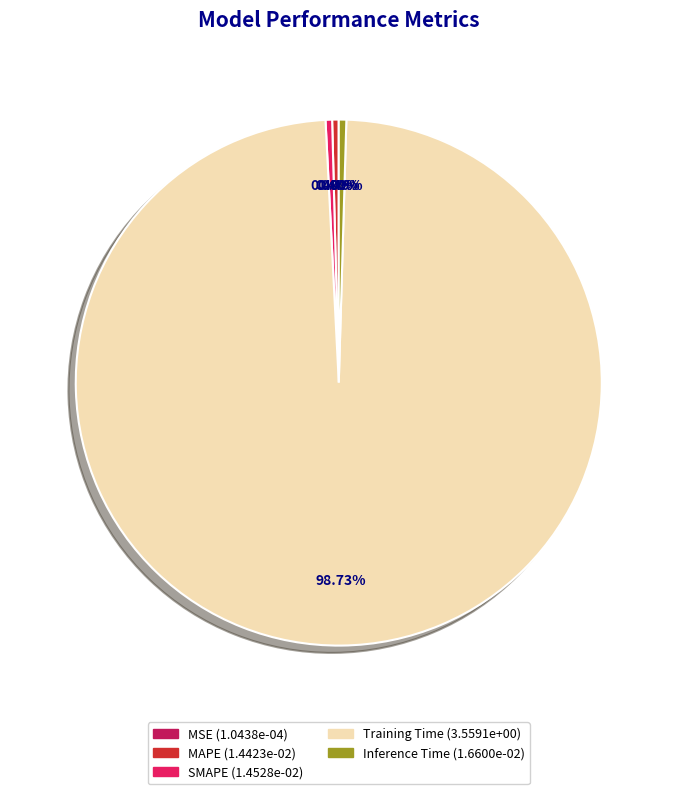

Which slice is the largest?

Training Time